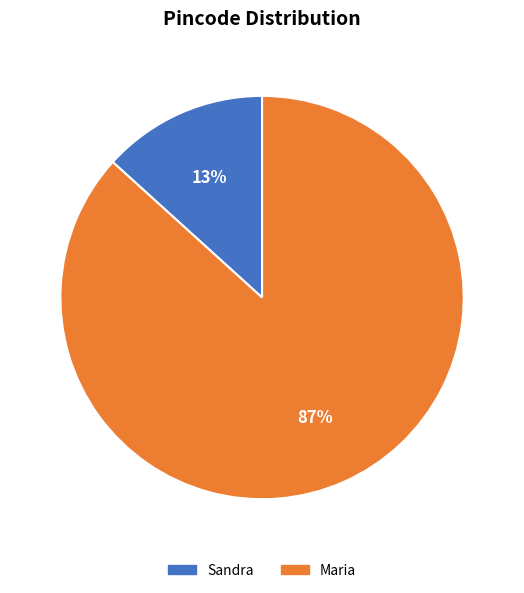

Combined, do Sandra and Maria account for over 50%?

Yes